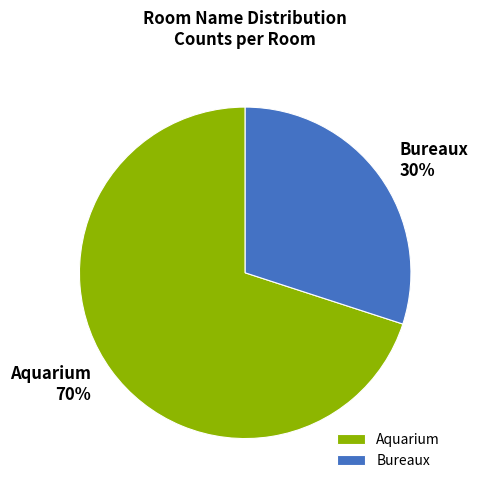

What is the largest slice in the pie chart?

Aquarium